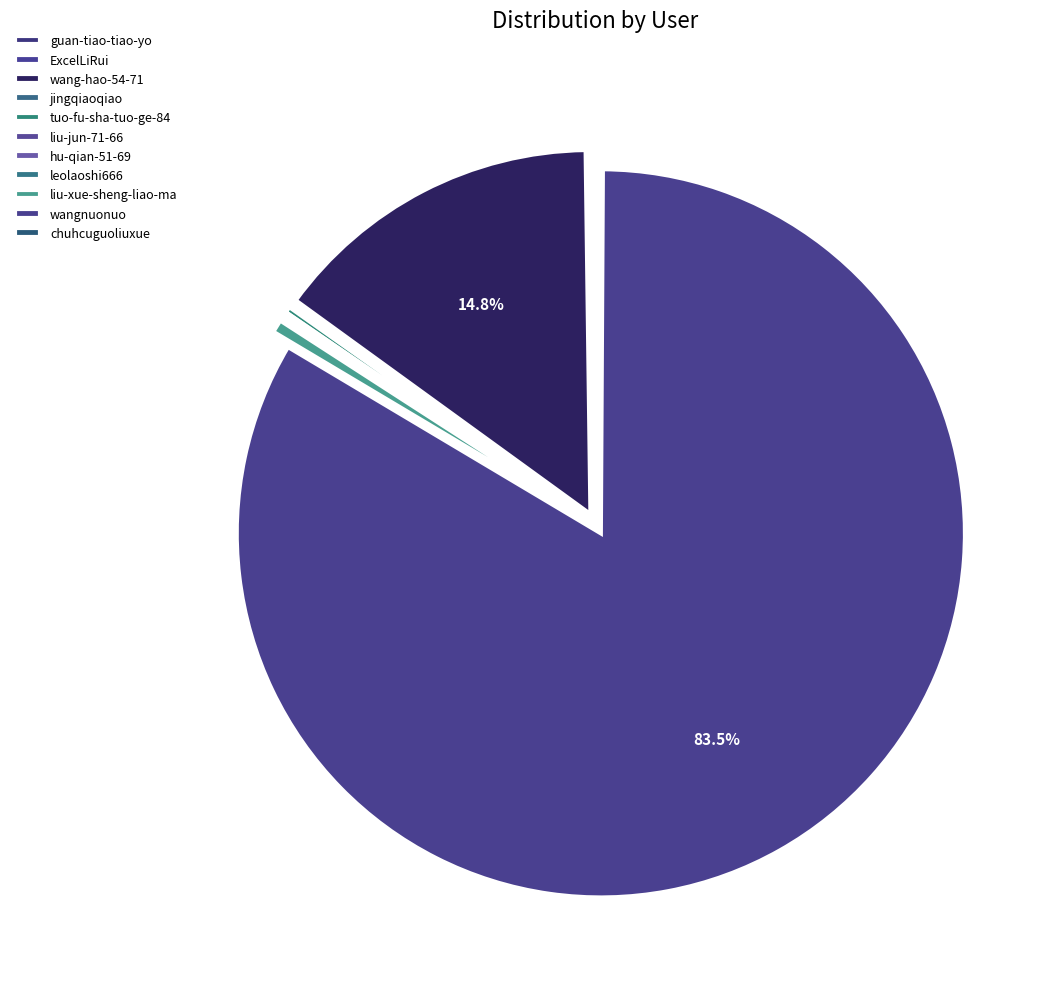

Is the sum of hu-qian-51-69 and liu-jun-71-66 greater than half?

No